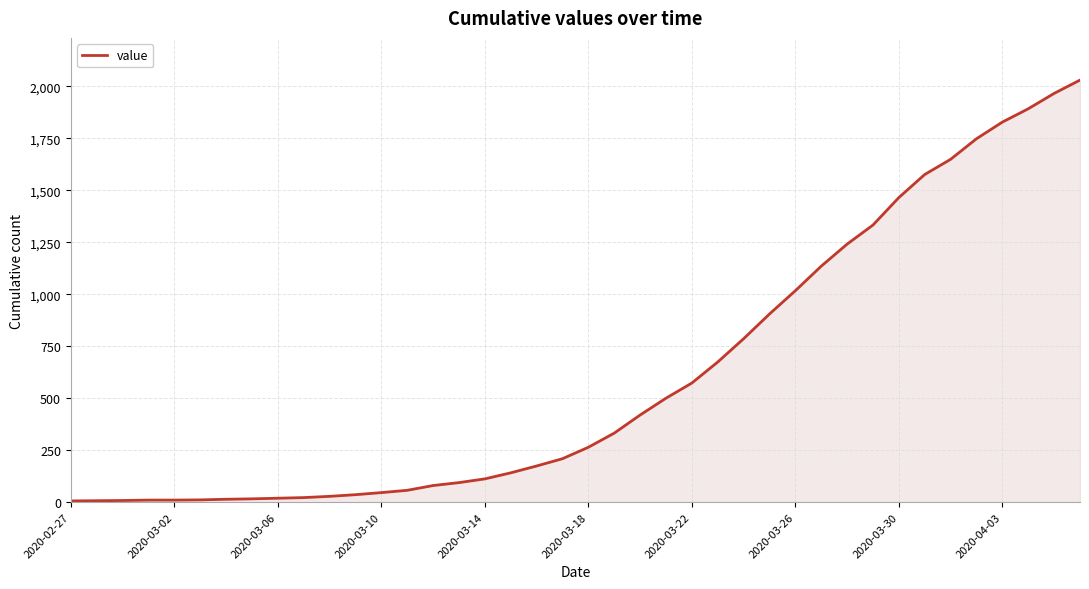

Does the chart display data point markers on the line(s)?

No